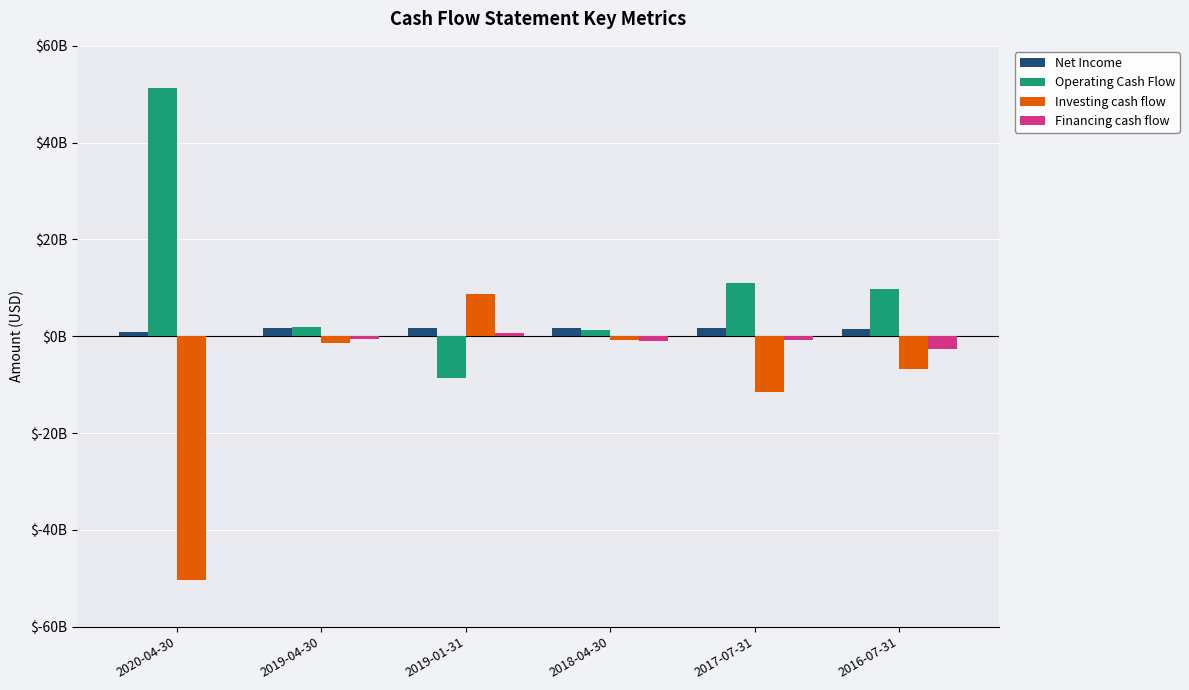

What are all the series names shown in the legend?

Net Income, Operating Cash Flow, Investing cash flow, Financing cash flow